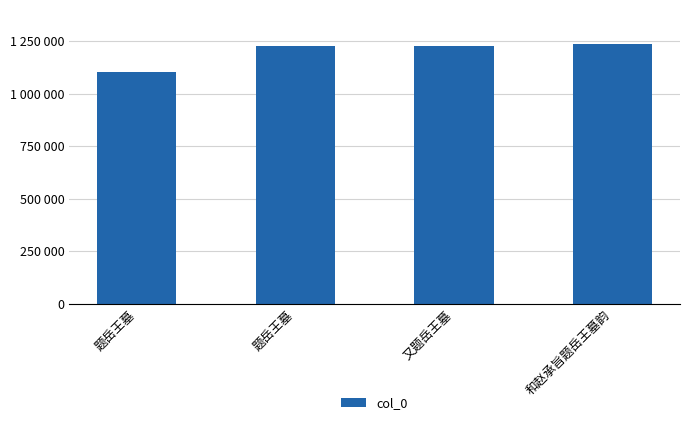

Where does the data first go above 1229203?

和赵承旨题岳王墓韵